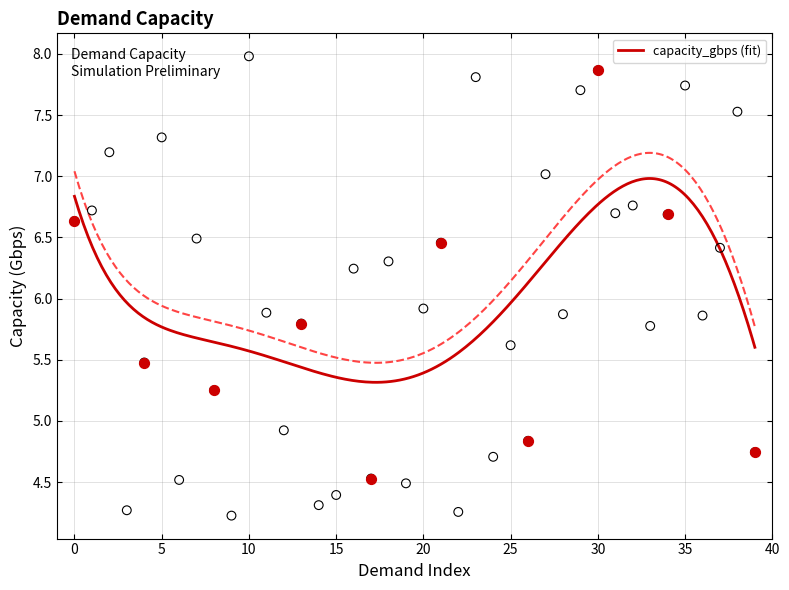

What is the ratio of the value at 13 to the value at 18?

0.9